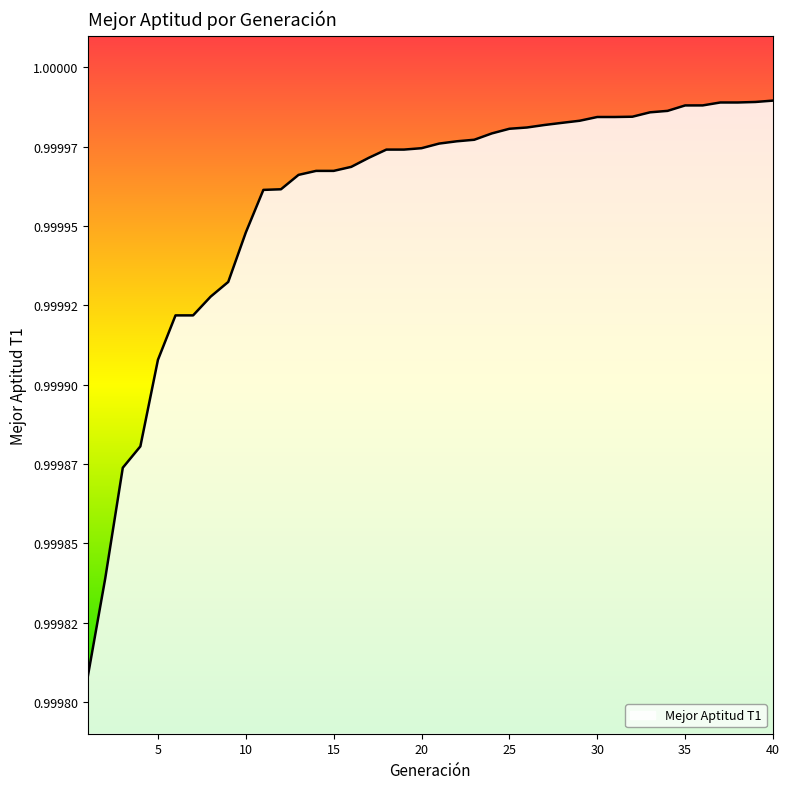

Does the chart display data point markers on the line(s)?

No